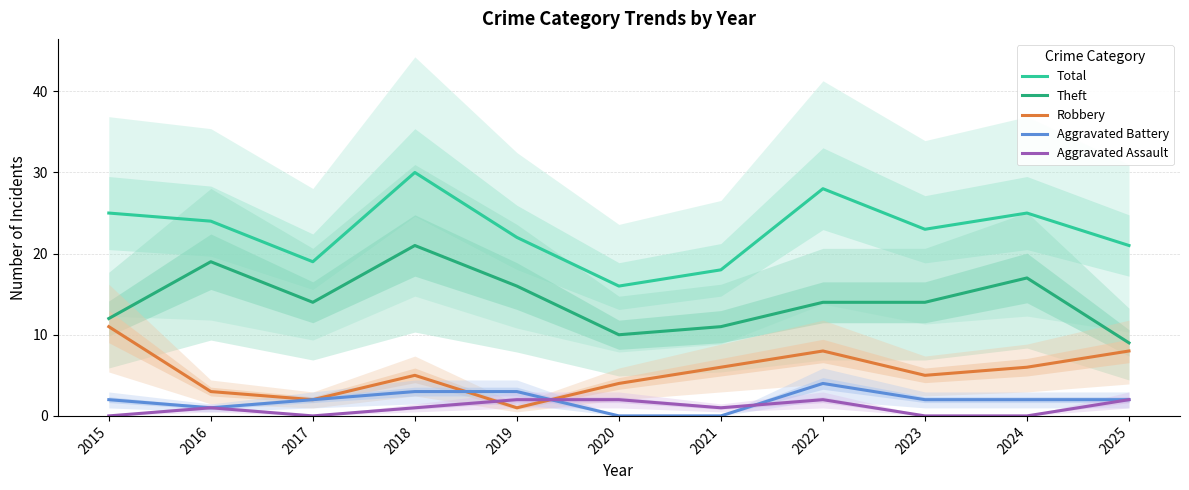

What are all the series names shown in the legend?

Total, Theft, Robbery, Aggravated Battery, Aggravated Assault